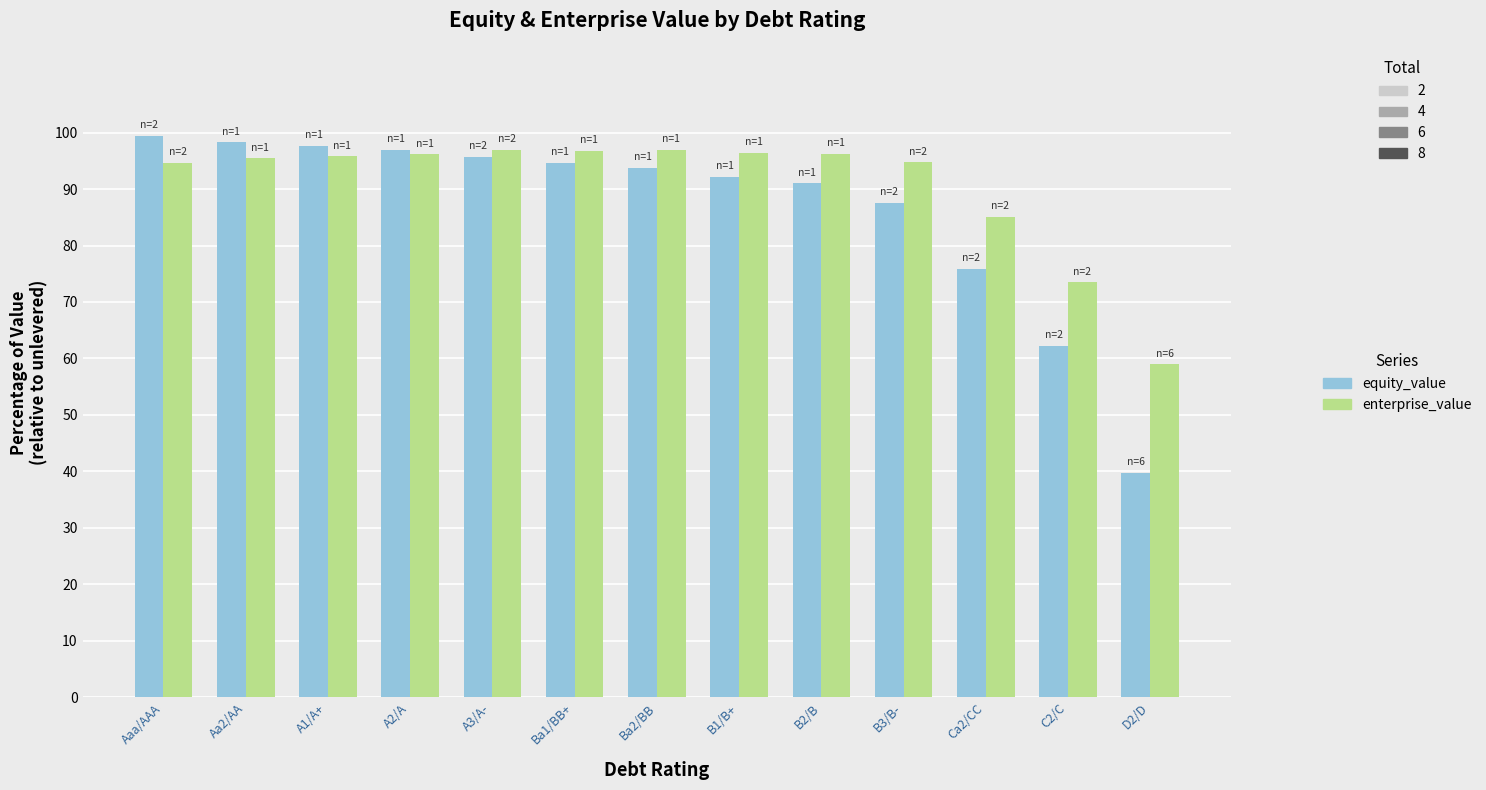

What is the total value across all series at A3/A-?

192.6